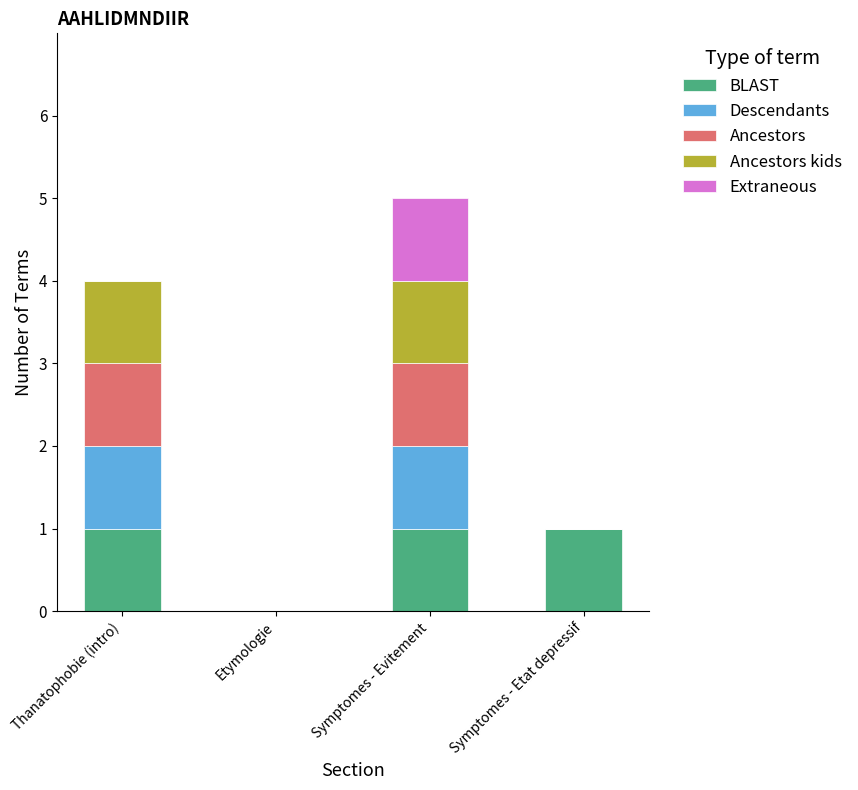

The value of BLAST at Etymologie is 1. True or false?

False